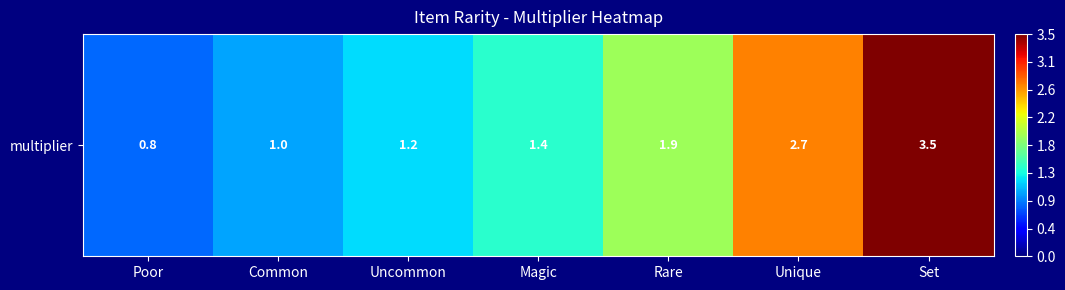

Reading right to left, extract all data points from this chart.

3.5	2.7	1.9	1.4	1.2	1.0	0.8